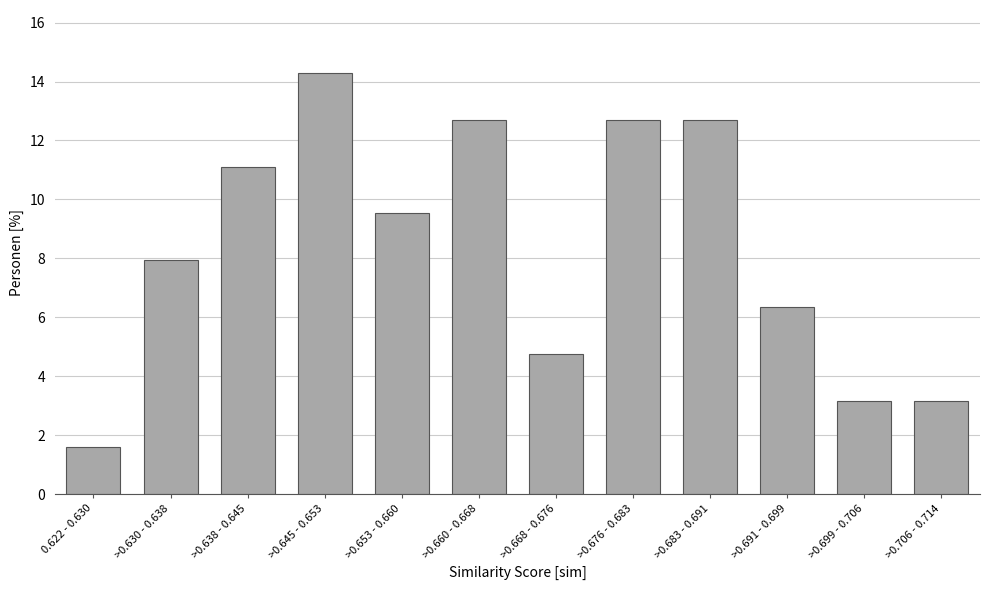

Reading left to right, list all the values displayed in this chart.

1.6	7.9	11.1	14.3	9.5	12.7	4.8	12.7	12.7	6.3	3.2	3.2